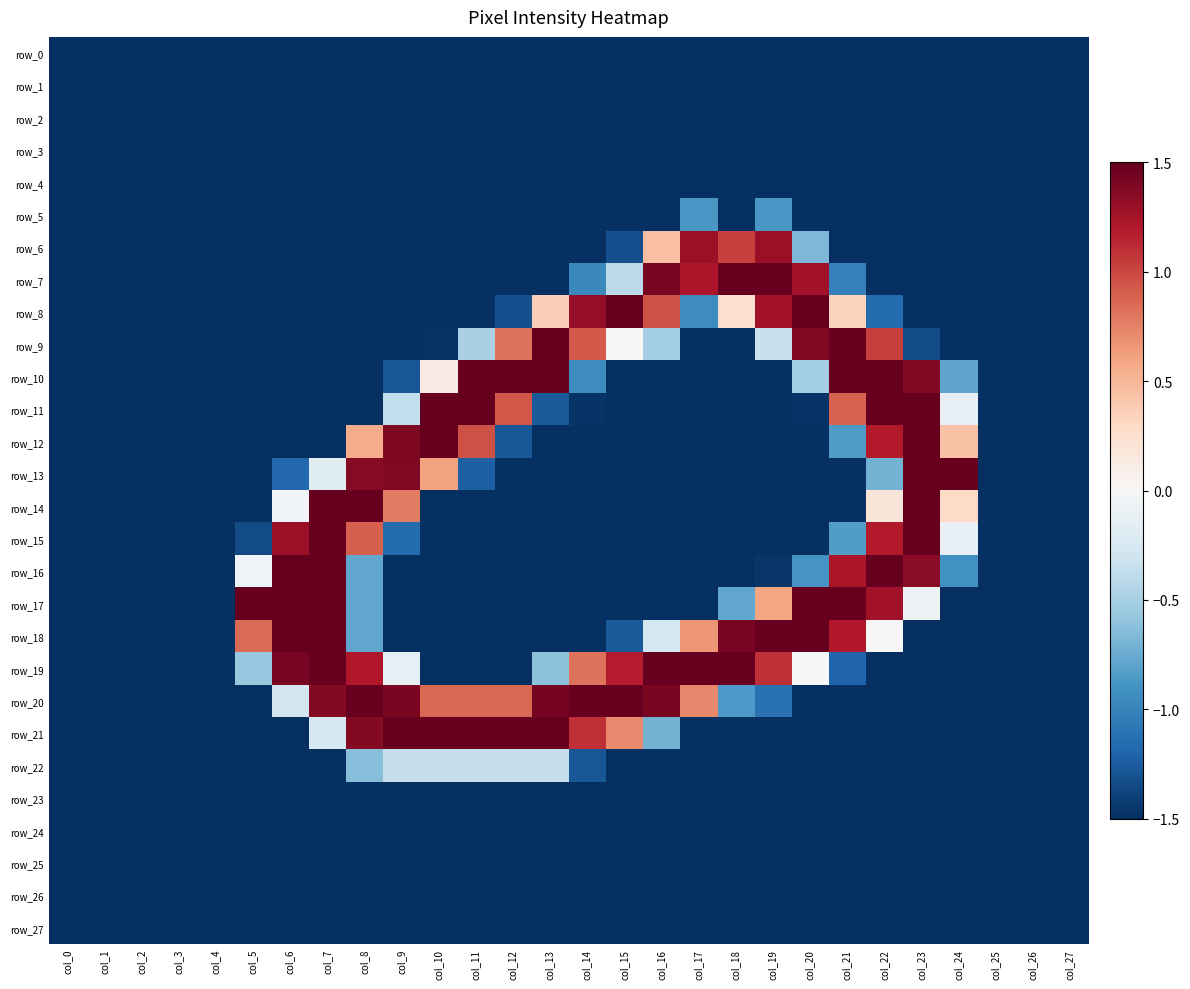

What is the average value of the row_11 series?

-0.8